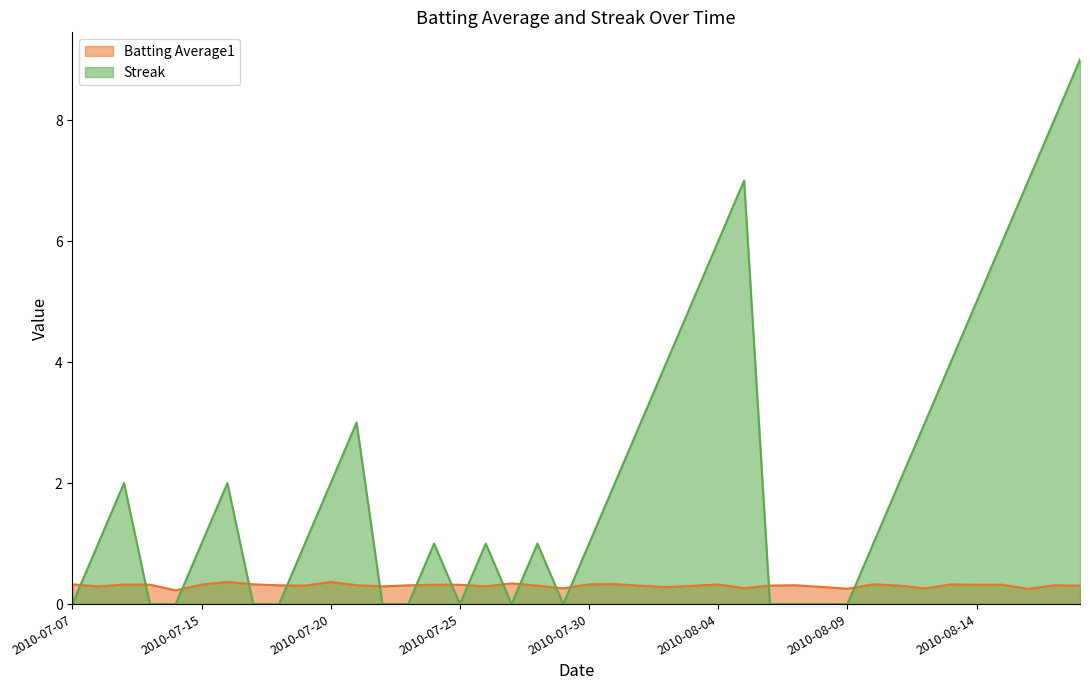

Which series has the largest total across all categories?

Streak